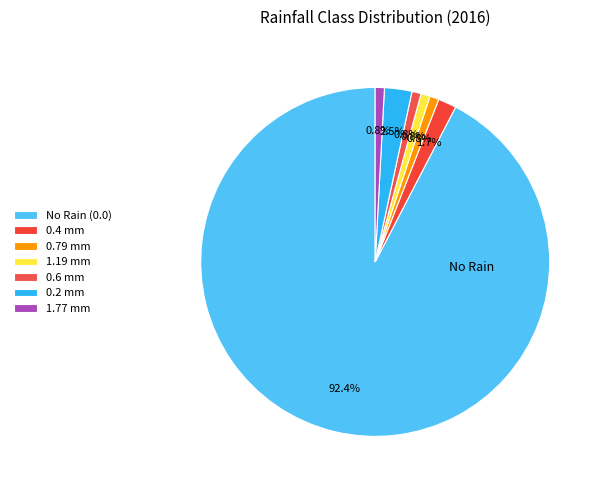

How many segments does this pie chart have?

7